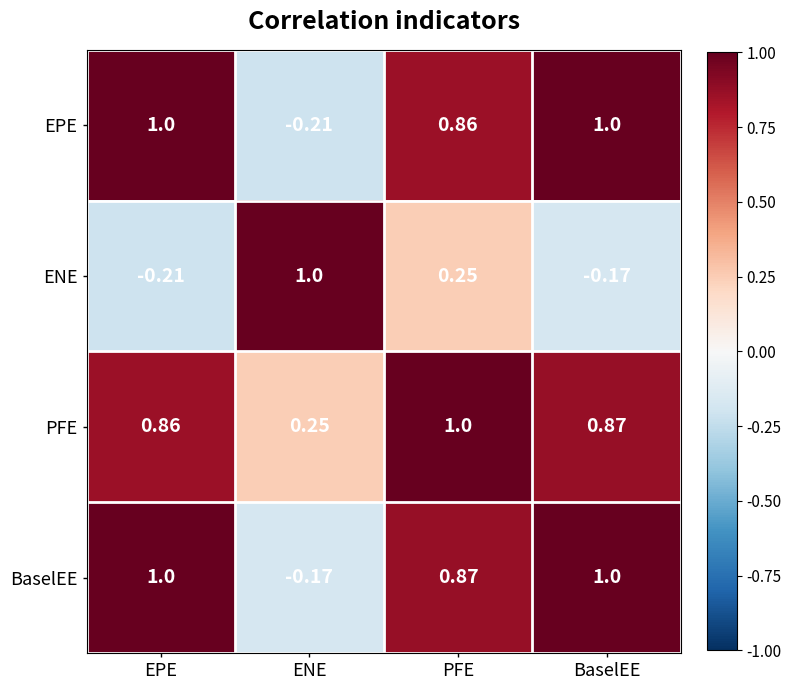

At which label does EPE reach its minimum?

ENE